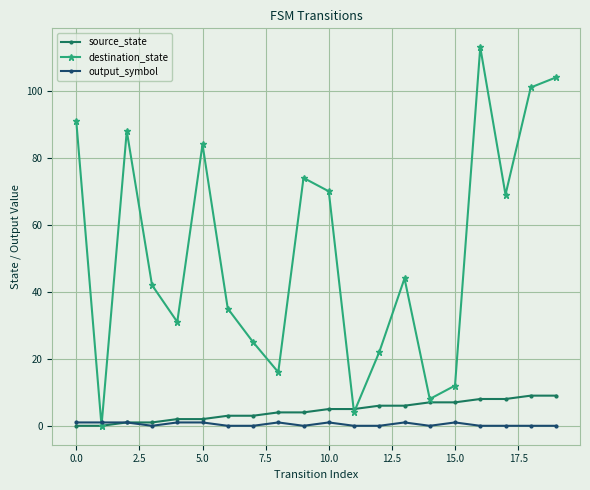

Is this an area chart (filled region under the line)?

No